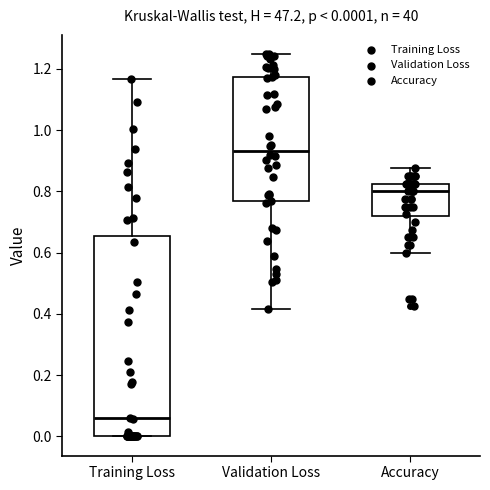

Which box's median line is the lowest?

Training Loss